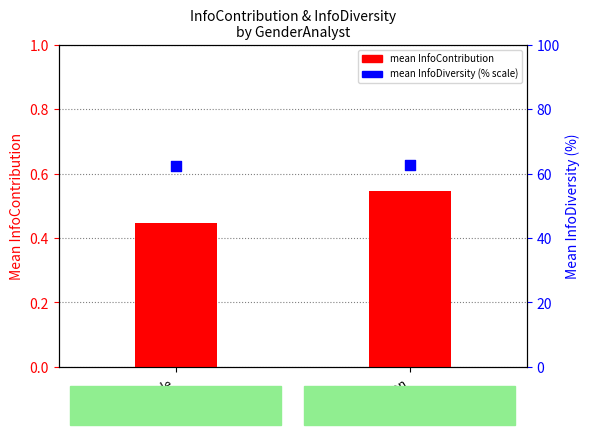

Is the value of mean InfoContribution at male greater than the value of mean InfoDiversity (% scale) at male?

No